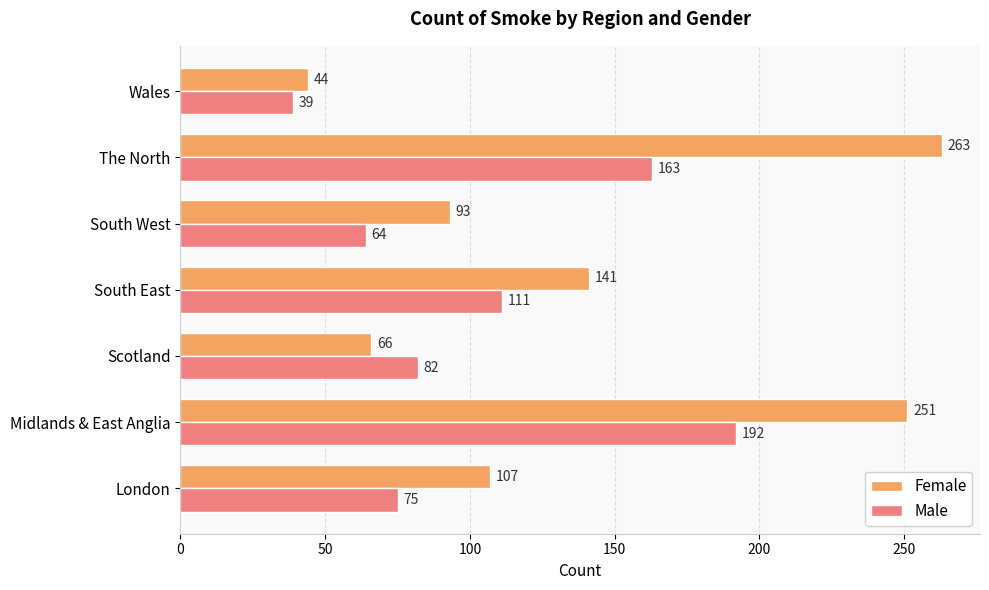

At which category is the sum across all series the highest?

Midlands & East Anglia